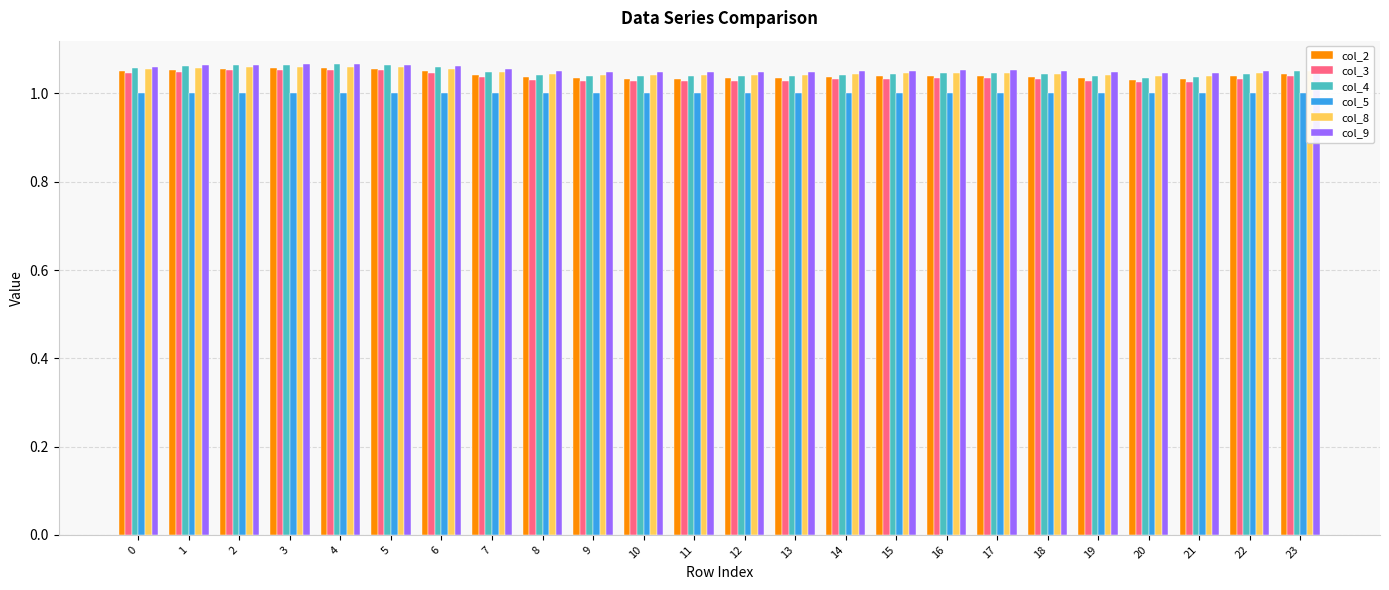

Which series has the largest range (max minus min)?

col_4